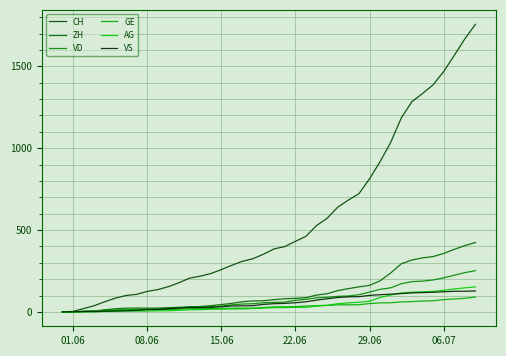

How many lines are shown in the chart?

6